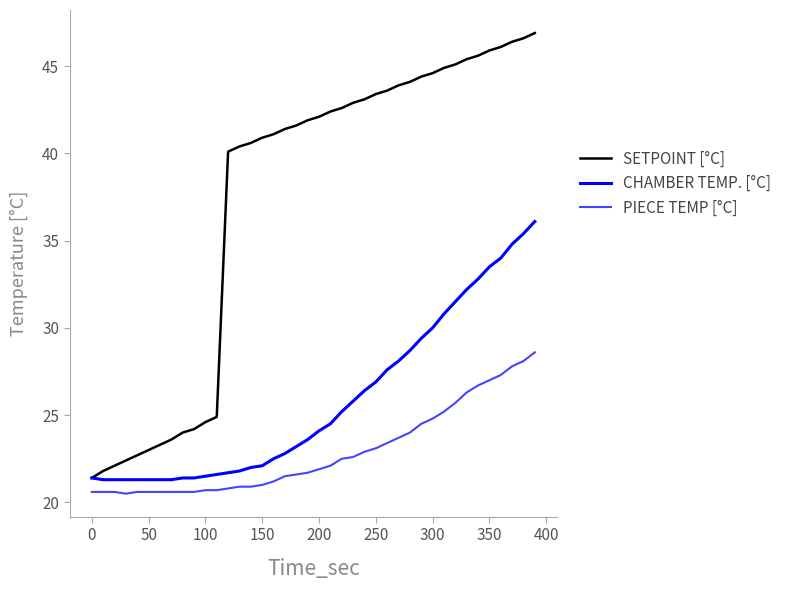

Which series has the largest total across all categories?

SETPOINT [°C]